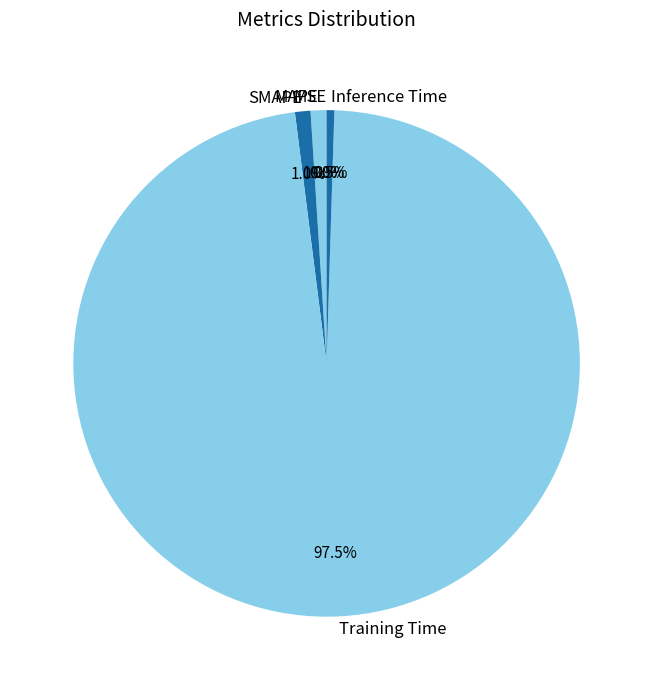

To the nearest percent, what is the difference between the largest and smallest slice percentages?

98%